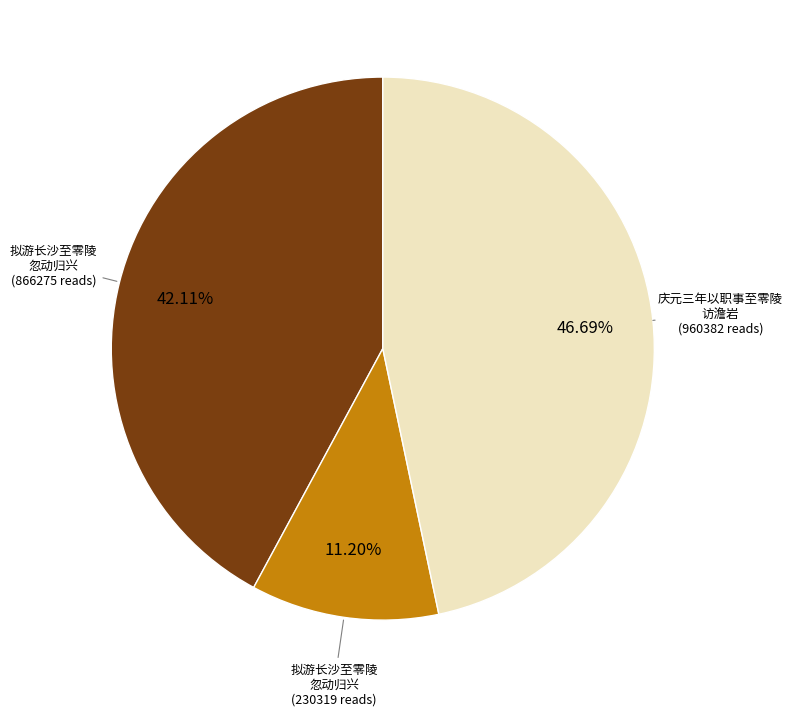

Is there a majority slice in this chart?

No